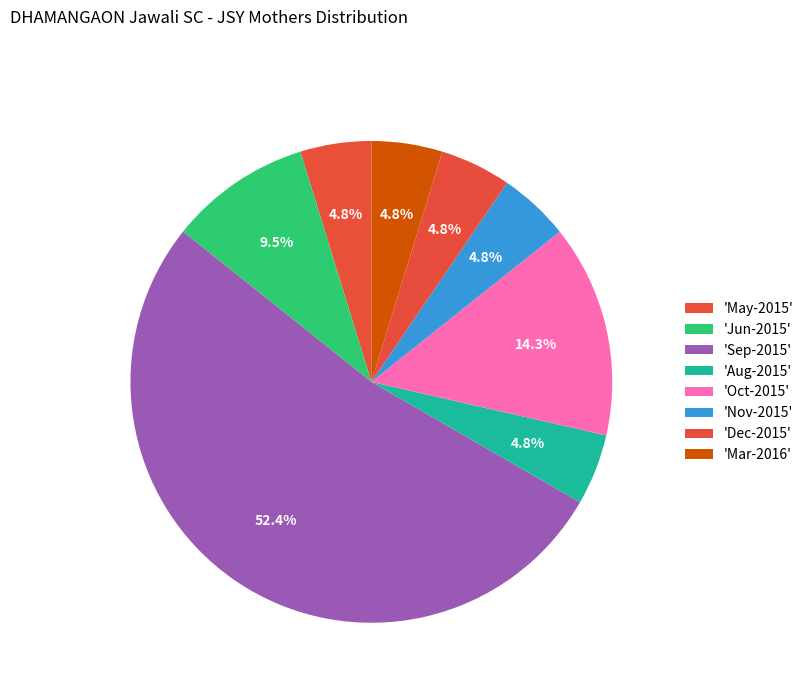

Which category accounts for the majority?

Sep-2015